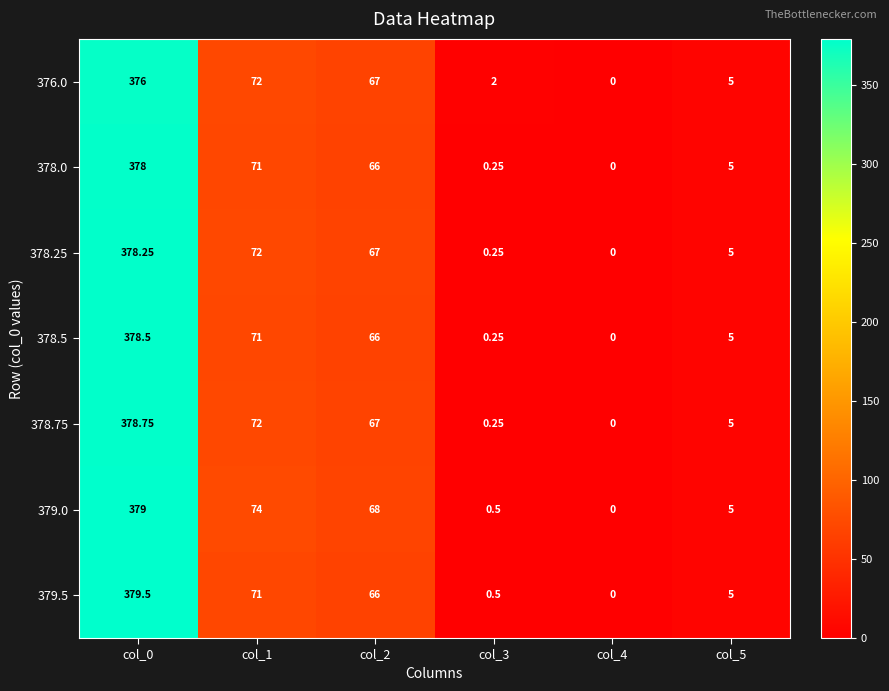

Is the value of 379.5 at col_5 greater than the value of 379.0 at col_2?

No